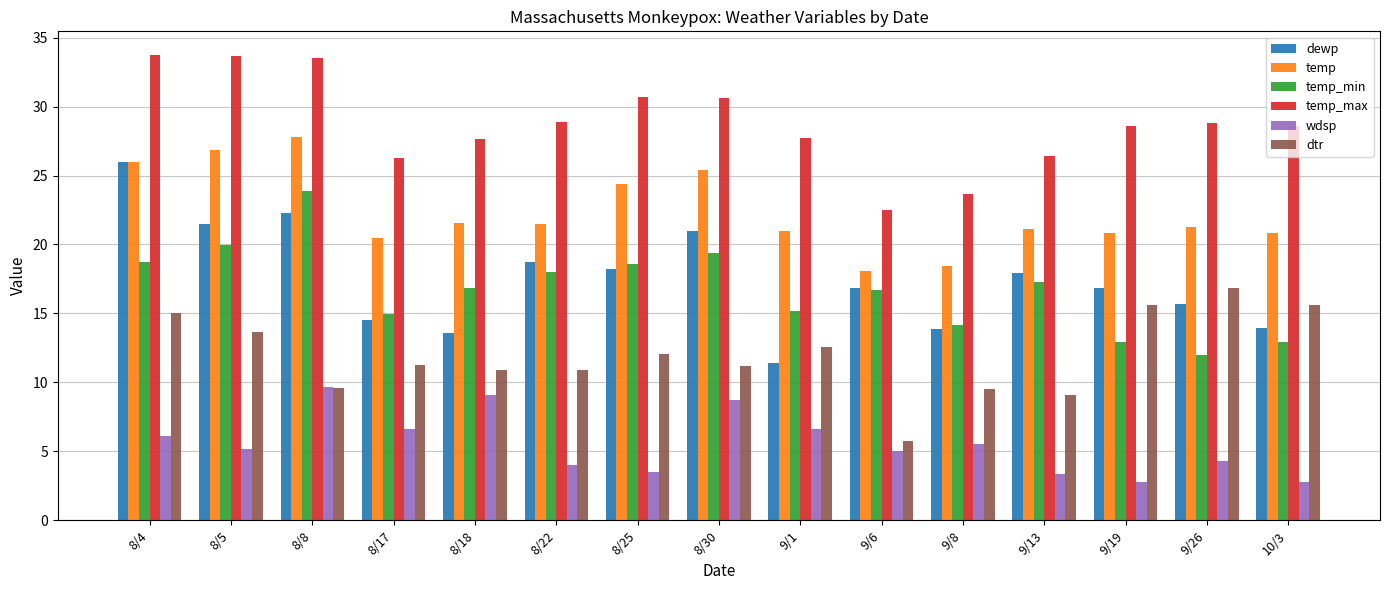

Which series has the largest range (max minus min)?

dewp